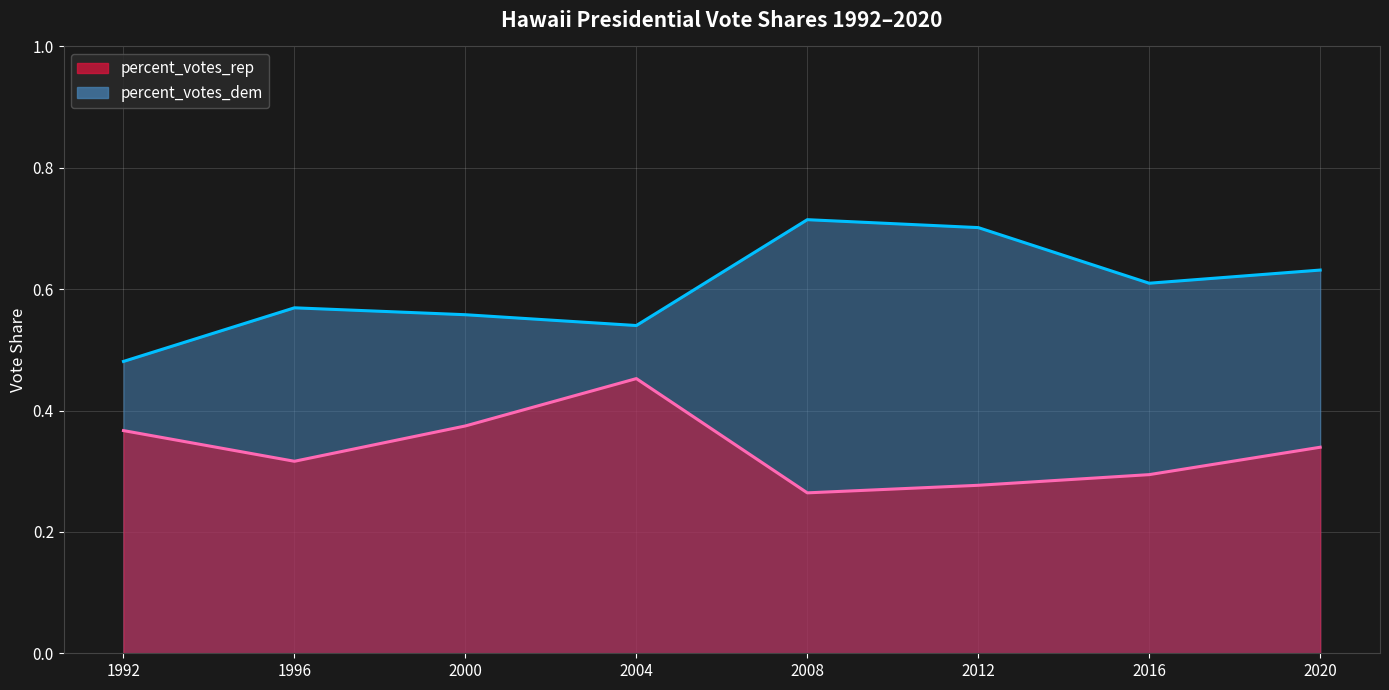

Reading left to right, extract all data points from this chart.

percent_votes_rep: 0.4	0.3	0.4	0.5	0.3	0.3	0.3	0.3
percent_votes_dem: 0.5	0.6	0.6	0.5	0.7	0.7	0.6	0.6